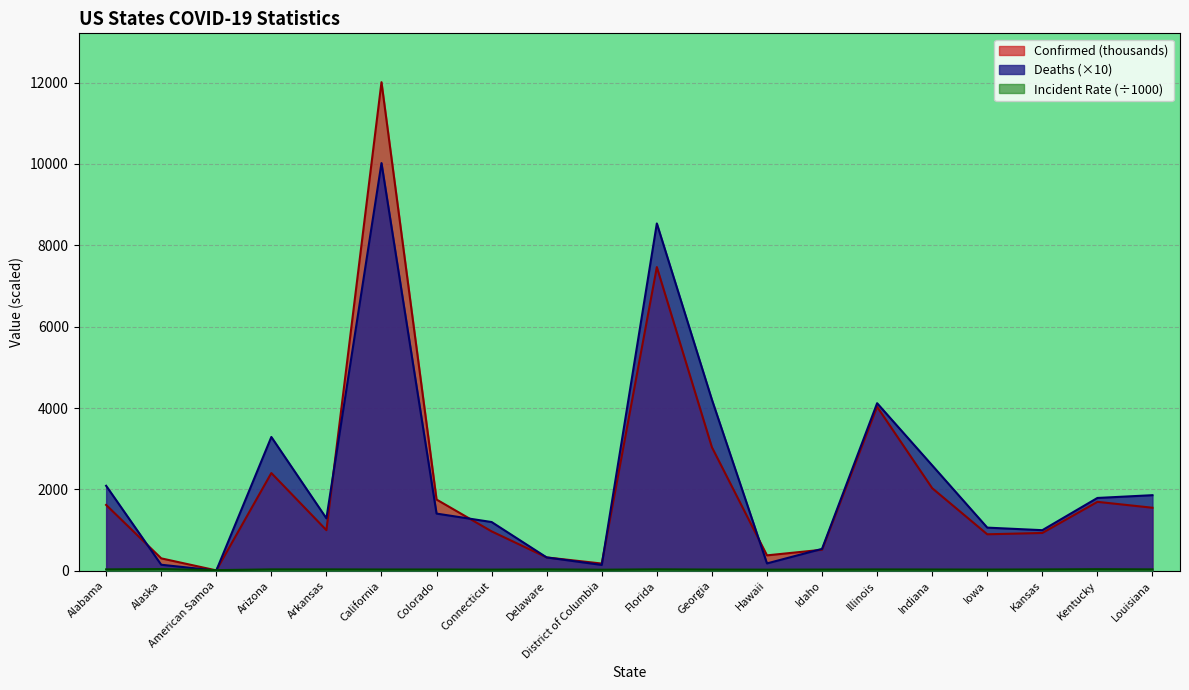

What position from the right is Delaware?

12